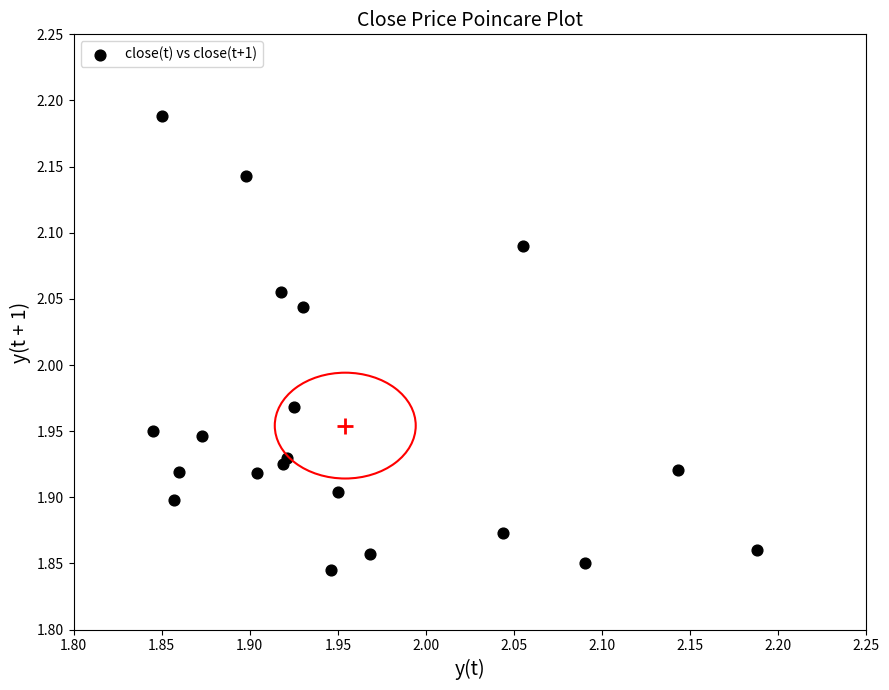

What is the range of Y values (max minus min)?

0.3